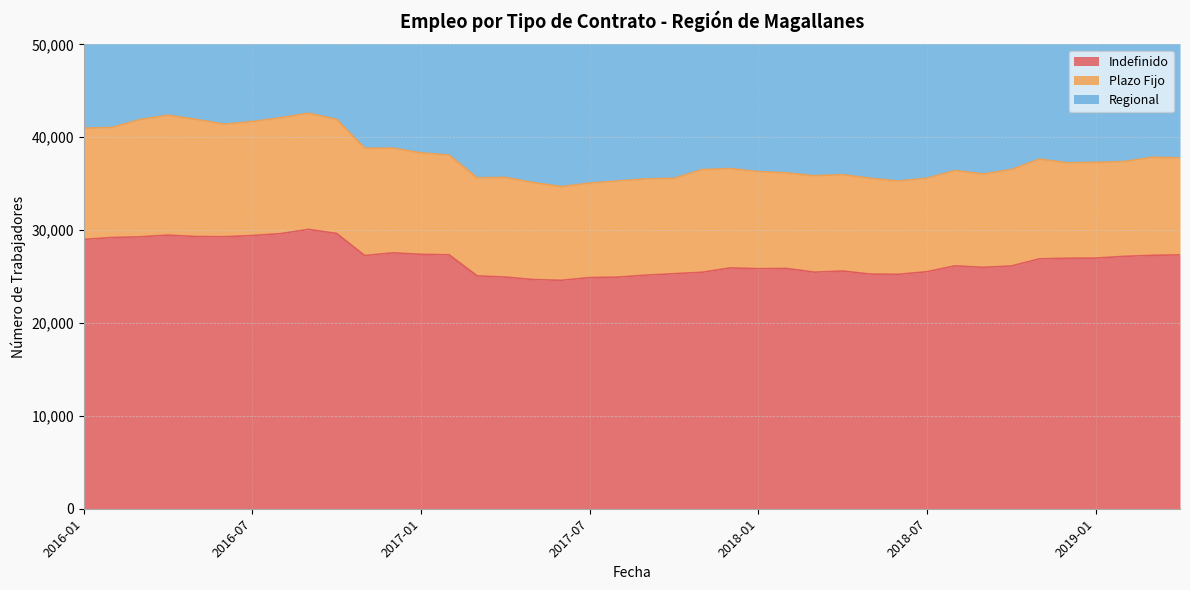

How many data points does each series have?

40